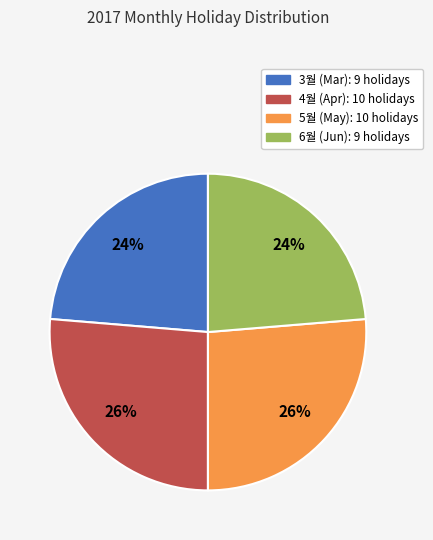

What is the ratio of the value at 3월 to the value at 5월?

0.9